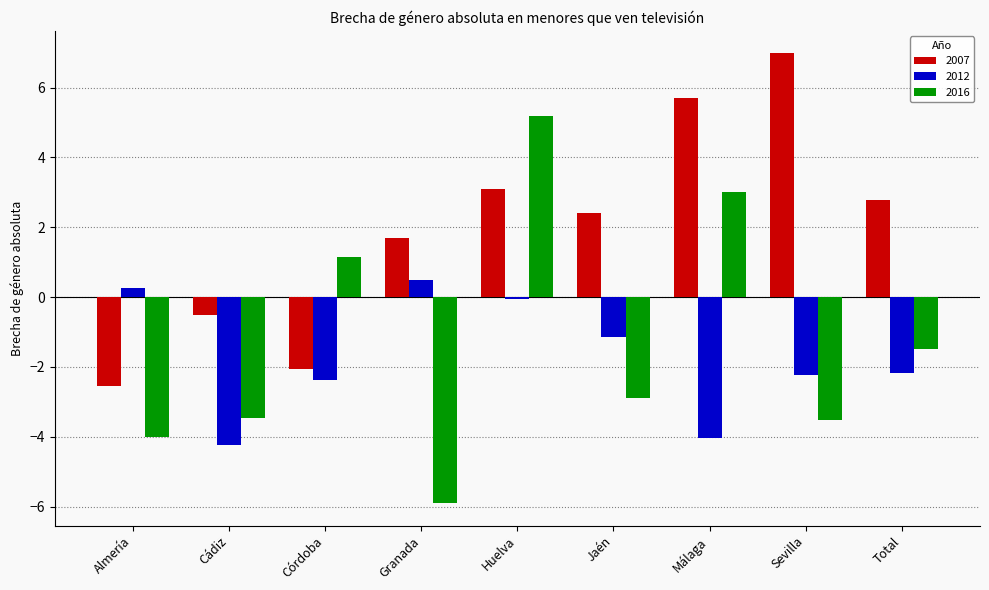

What is the sum of the 2012 values at Cádiz and Granada?

-3.7